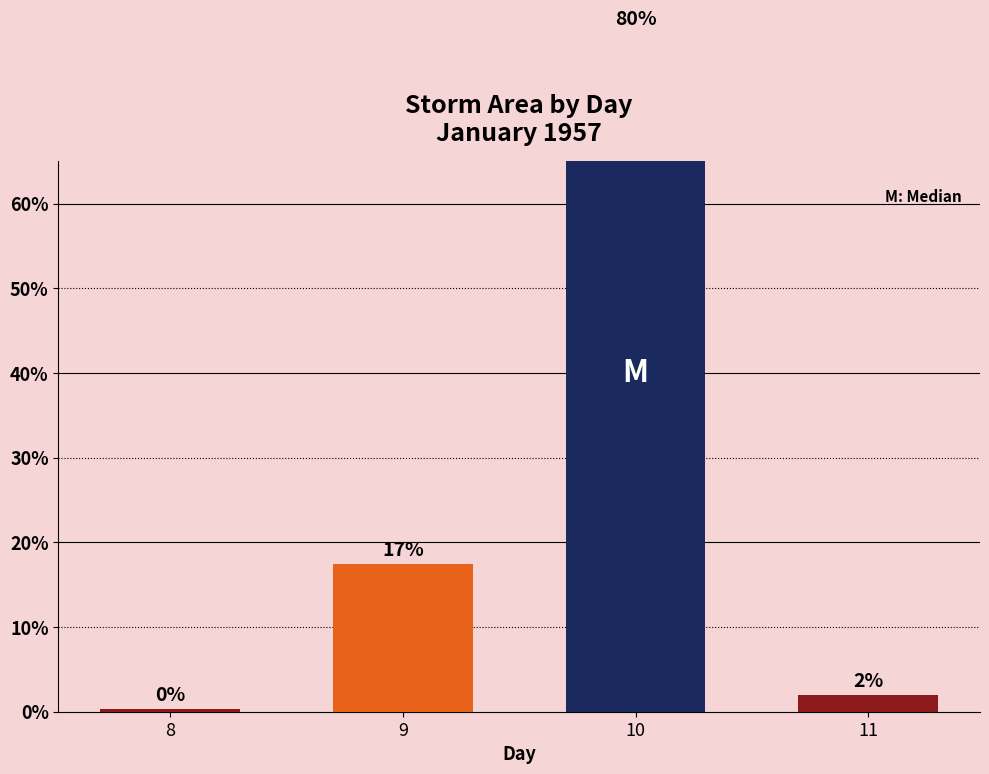

The chart shows a value of 3.3 at 11. True or false?

False